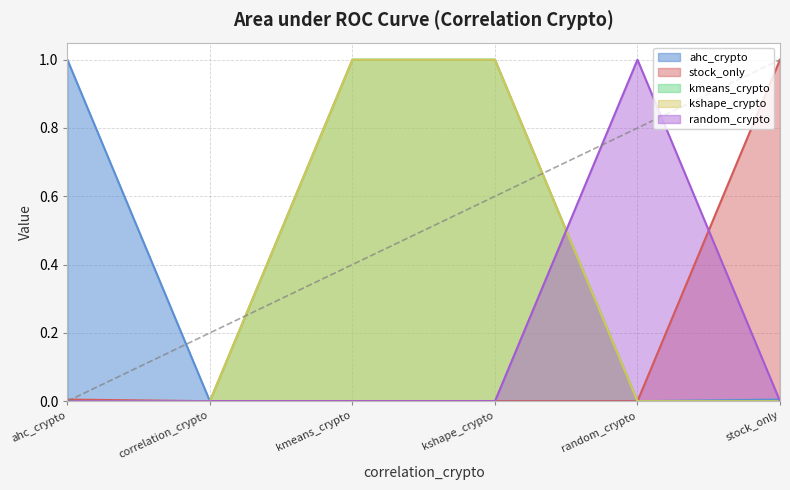

List the labels in order of kshape_crypto value, largest first.

kmeans_crypto, kshape_crypto, ahc_crypto, correlation_crypto, random_crypto, stock_only